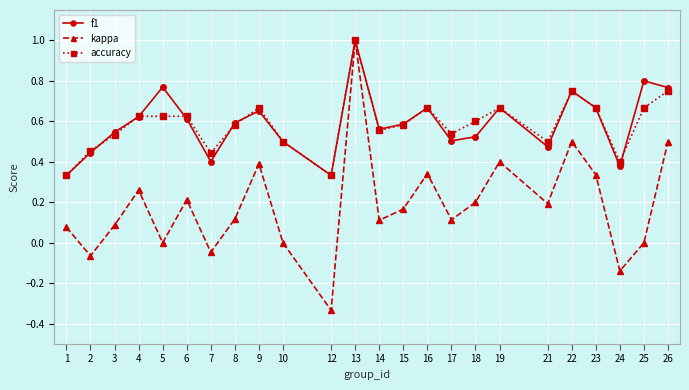

Which series changed the most between 2 and 13?

kappa